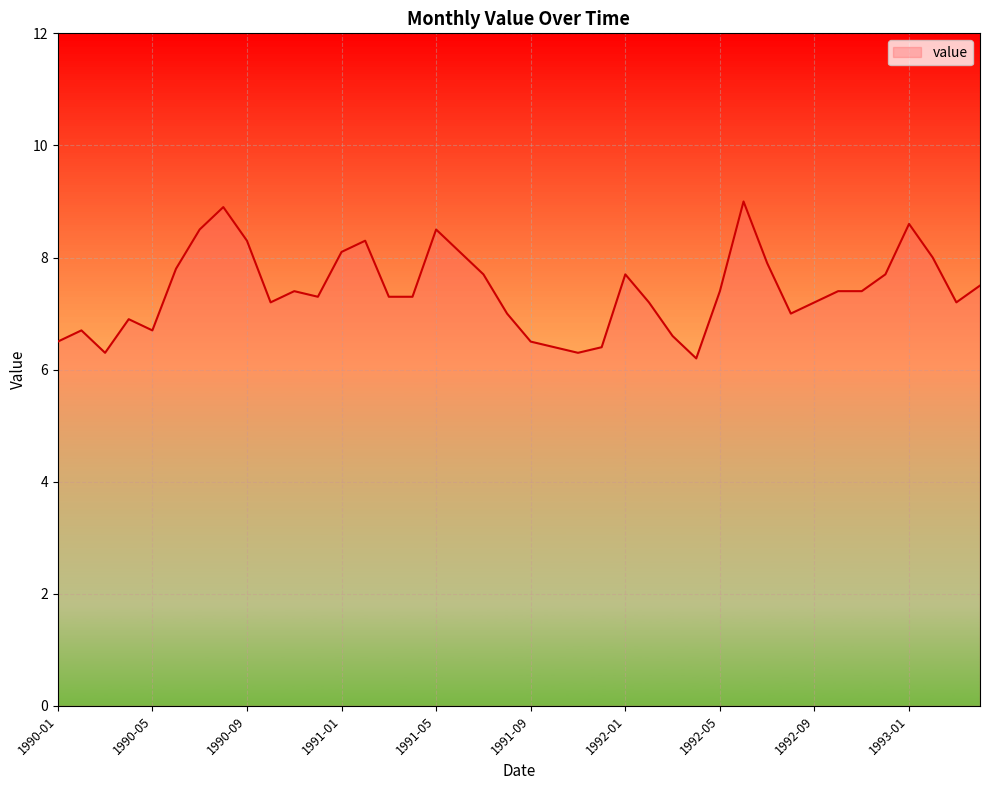

What is the greatest value displayed?

9.0